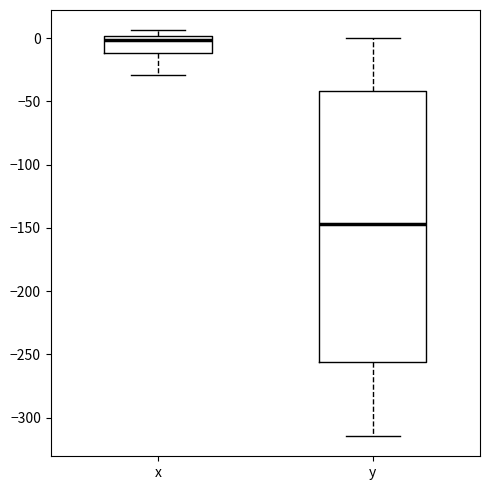

Reading left to right, read every box against the y-axis: the position of its median line, the range the box covers, and the ends of its whiskers. The values are not printed on the chart, so give them approximately, as read against the axis.

x: median 0 (just below the box's upper edge), box -10 to 0, whiskers -30 to 5
y: median -145, box -255 to -40, whiskers -315 to 0